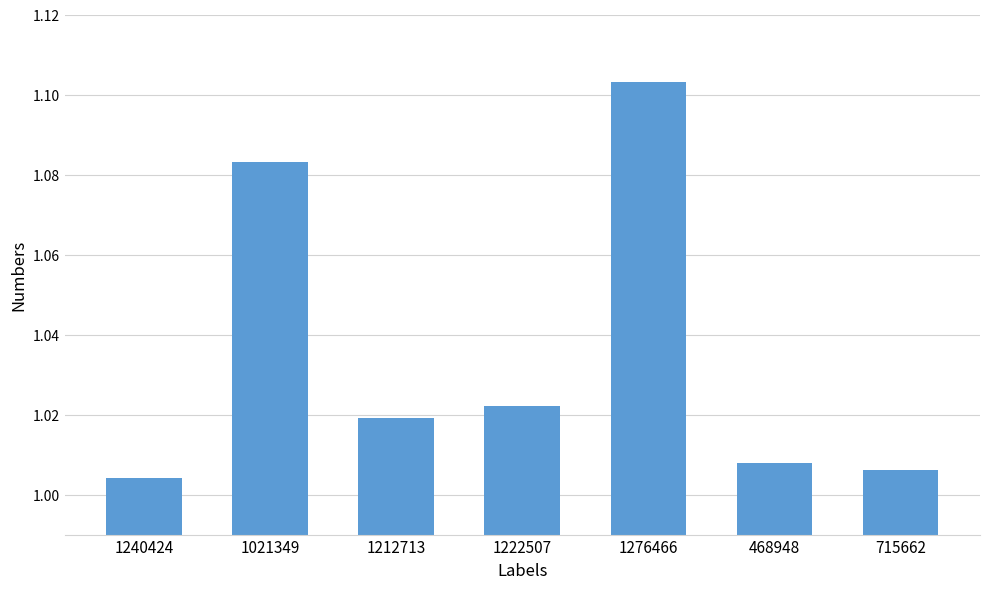

Which category has the lowest value across all series?

1240424